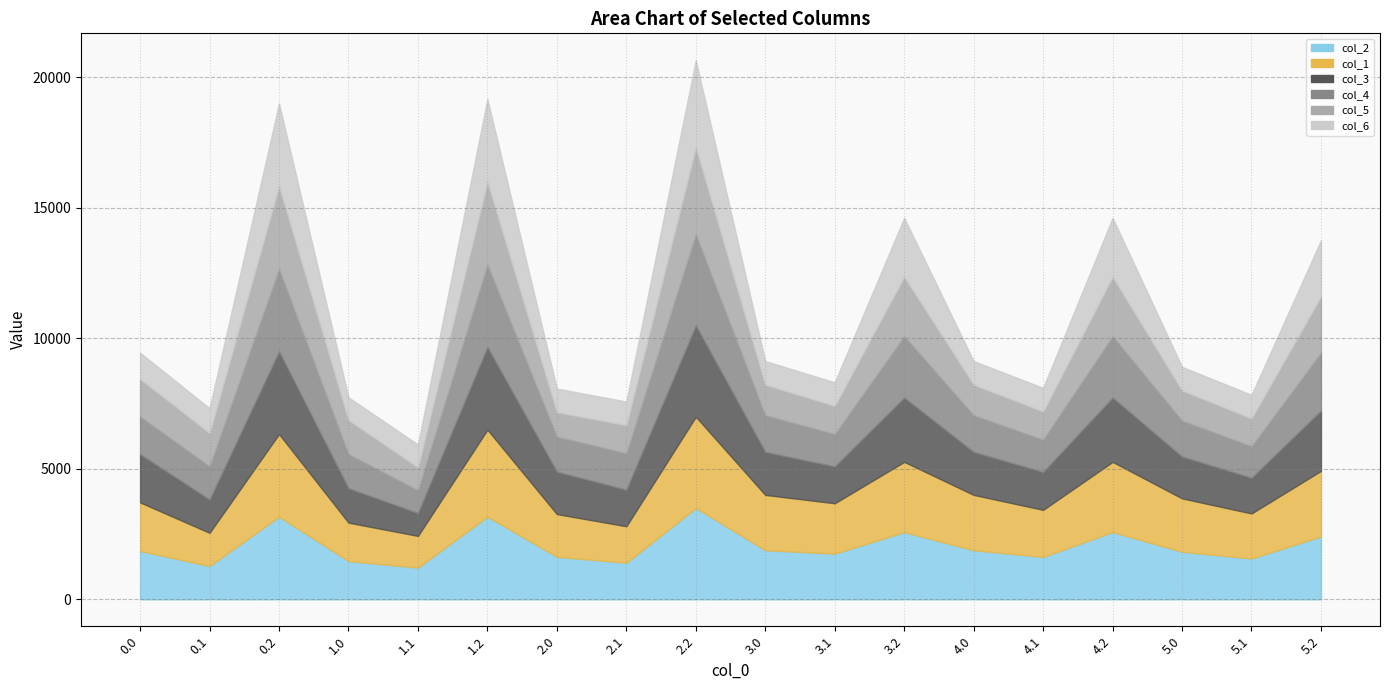

Rank the categories by col_3 value from lowest to highest.

1.1, 0.1, 1.0, 5.1, 2.1, 3.1, 4.1, 5.0, 2.0, 3.0, 4.0, 0.0, 5.2, 3.2, 4.2, 0.2, 1.2, 2.2